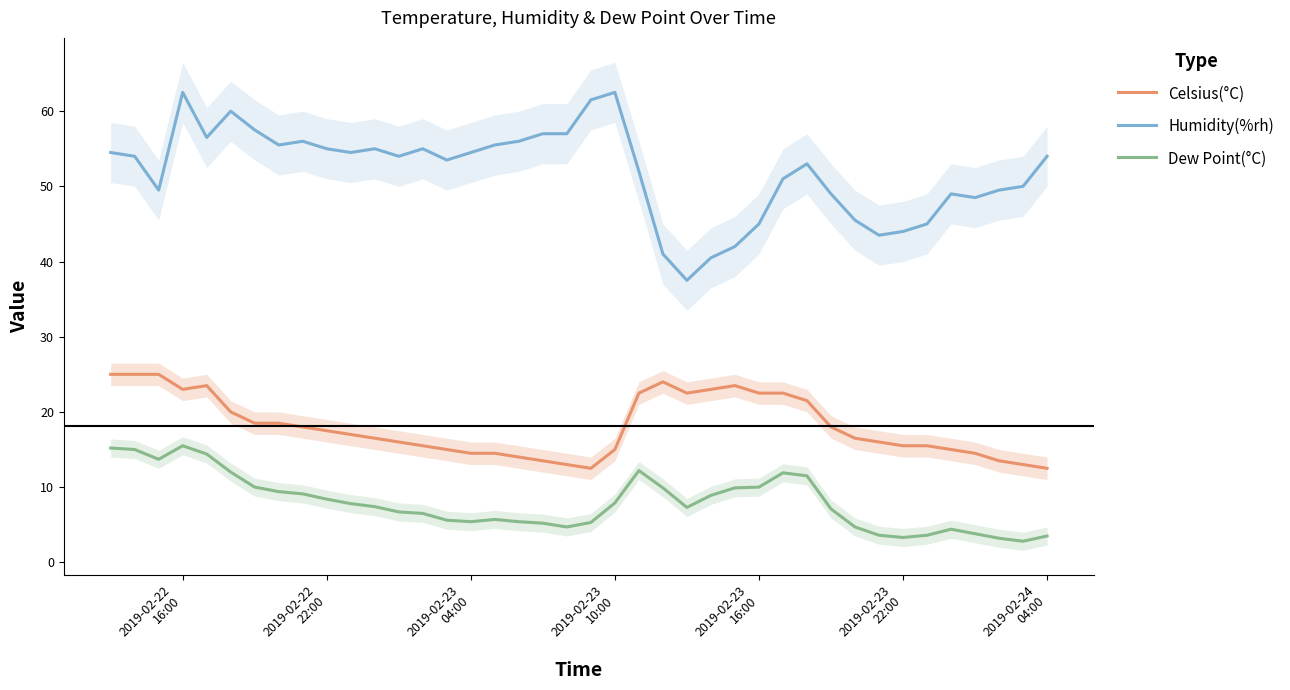

Is this an area chart (filled region under the line)?

No